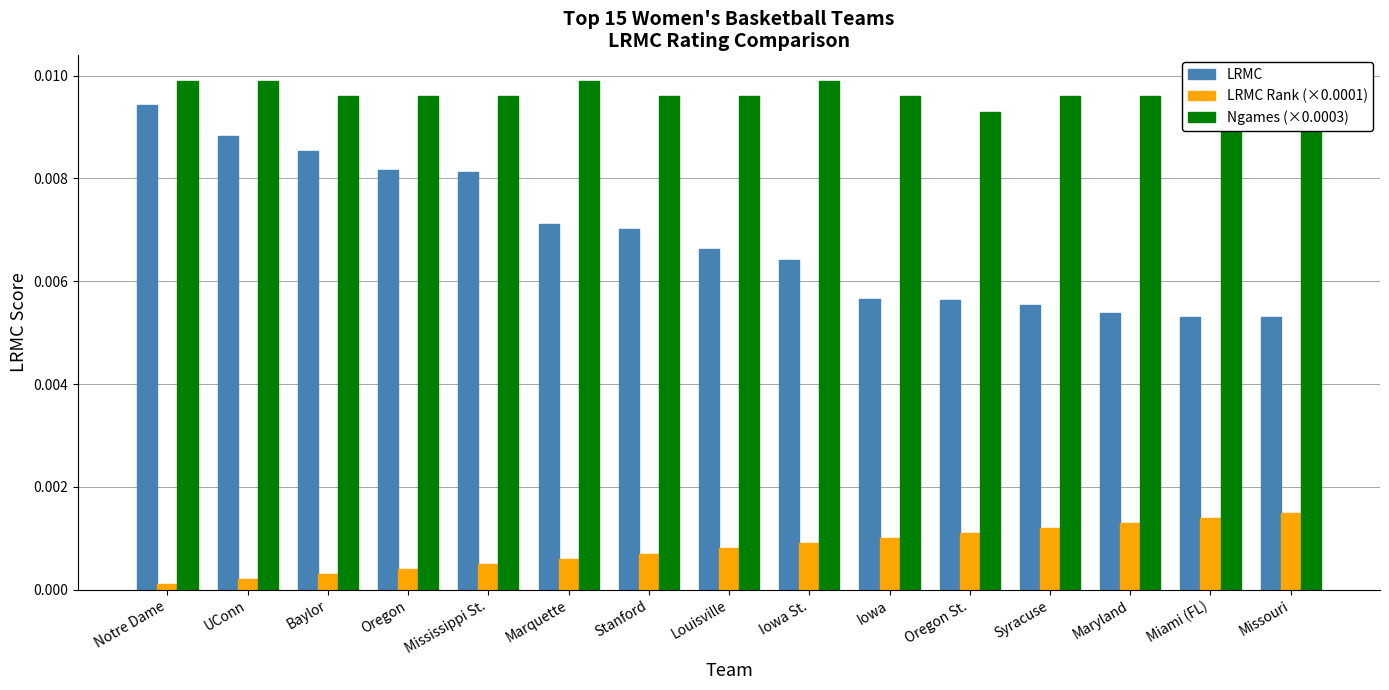

List the series in order of their overall mean, lowest first.

LRMC Rank (×0.0001), LRMC, Ngames (×0.0003)